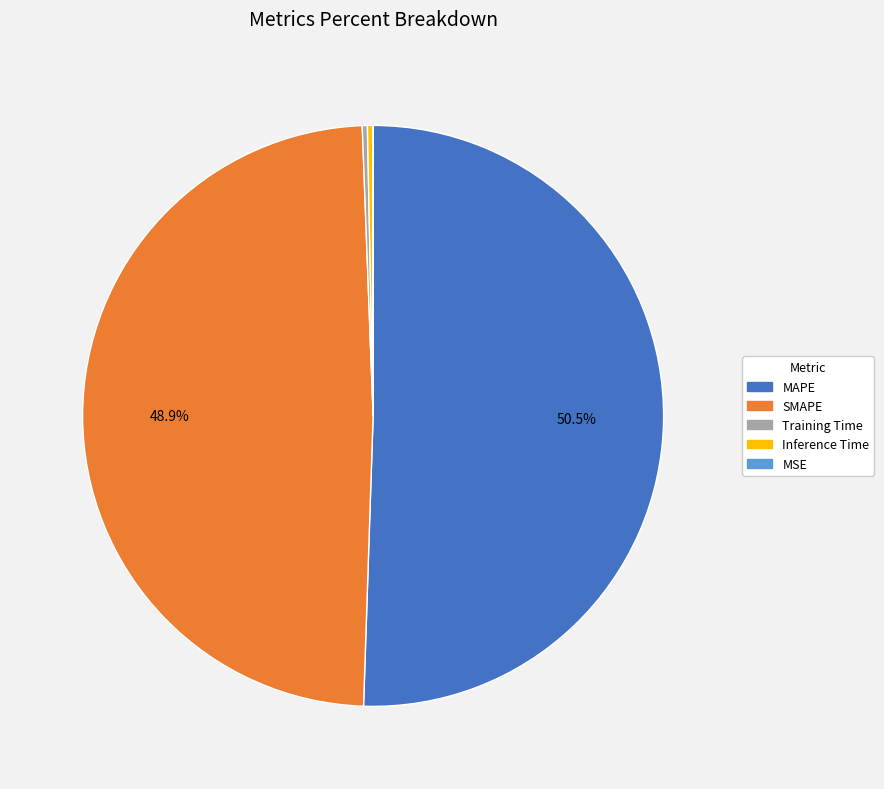

To the nearest percent, what is the average slice percentage?

20%